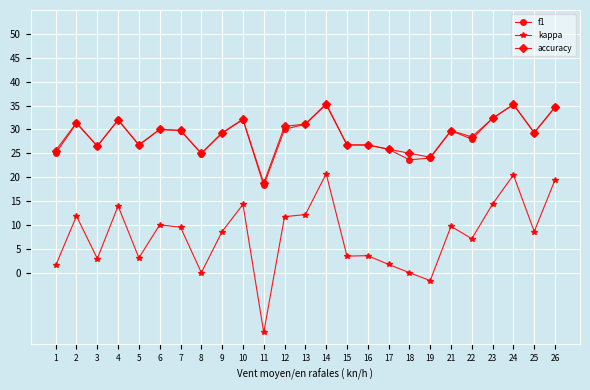

Is it true that kappa equals 4.9 at 7?

False